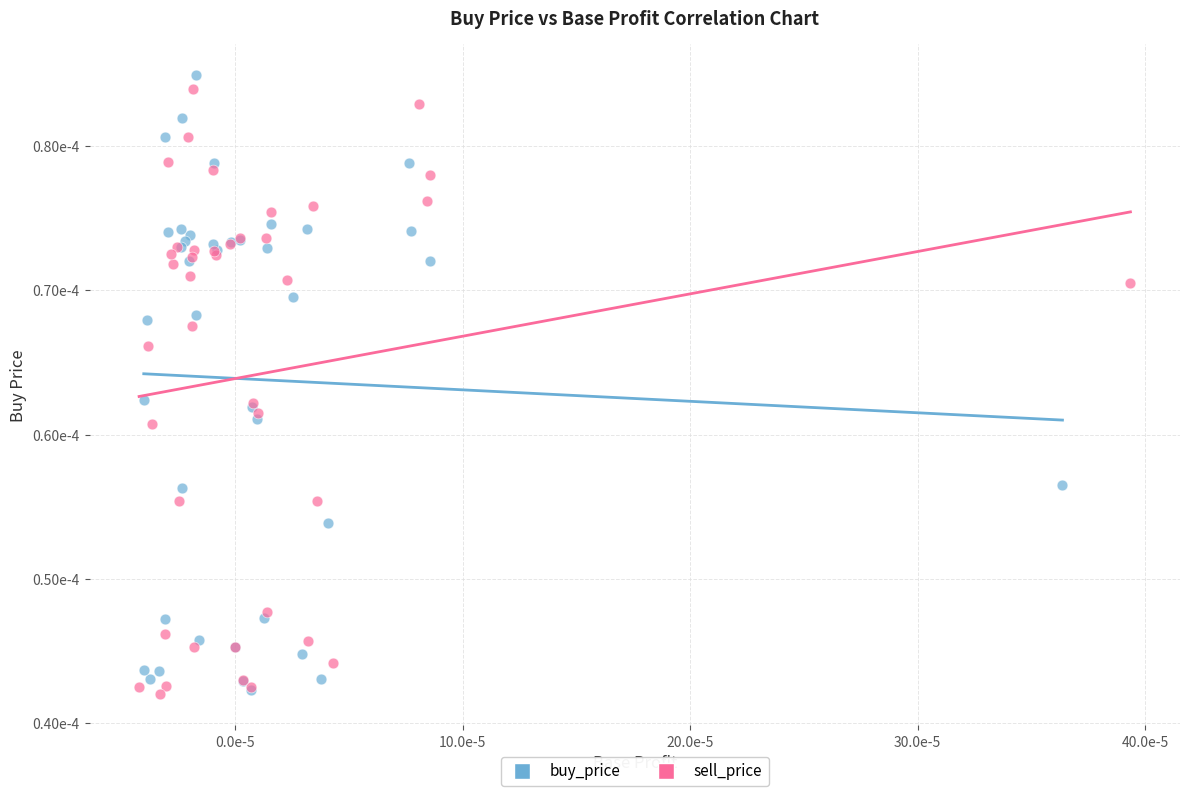

What are all the series names shown in the legend?

buy_price, sell_price